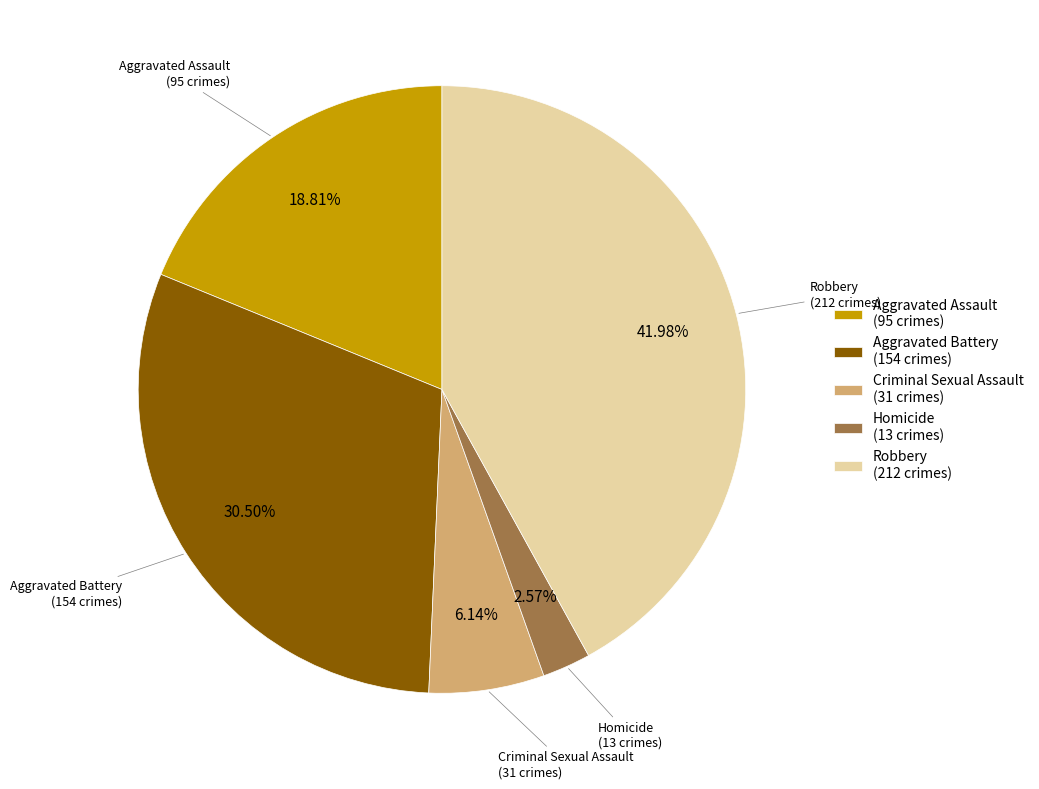

How many segments does this pie chart have?

5